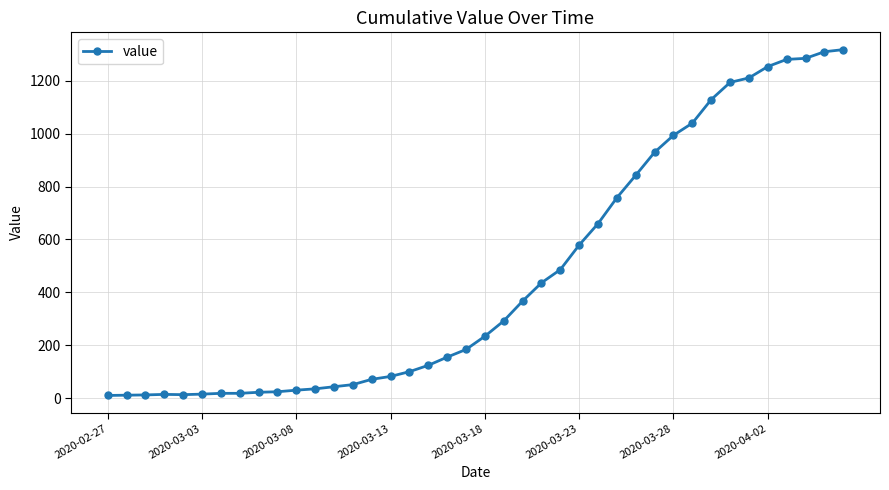

What is the difference between the maximum and minimum values?

1308